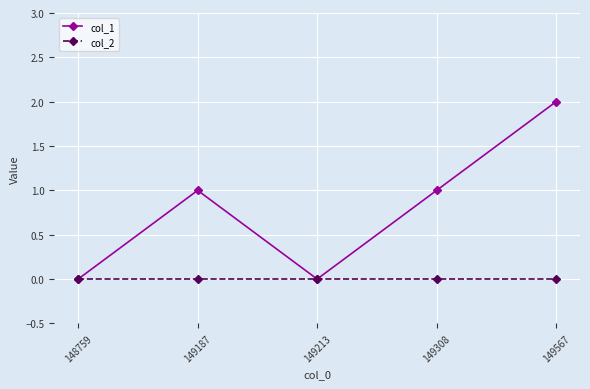

At which category does the chart reach its peak across all series?

149567